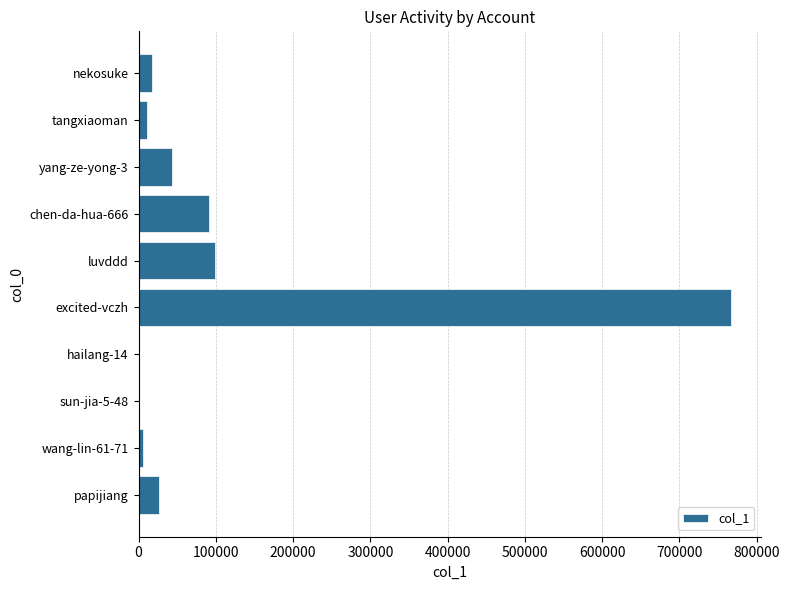

The chart shows a value of 766550 at excited-vczh. True or false?

True